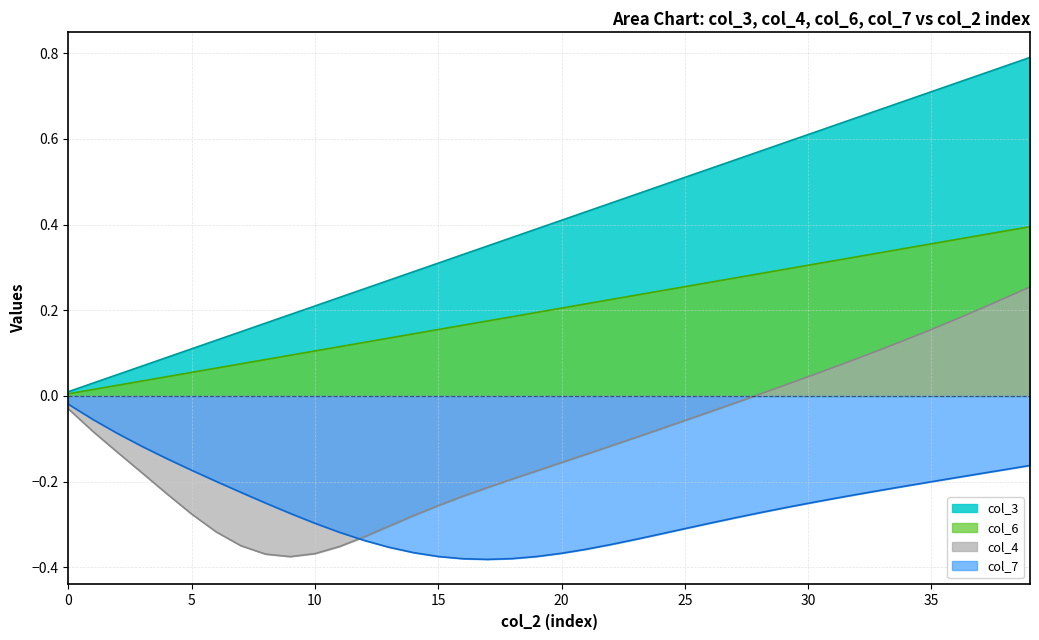

What is the spread (max minus min) of values at 30?

0.4